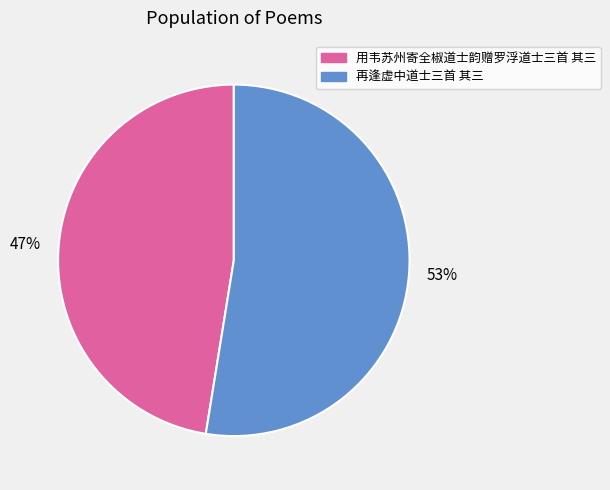

True or false: 再逢虚中道士三首 其三 accounts for 53% of the total.

True